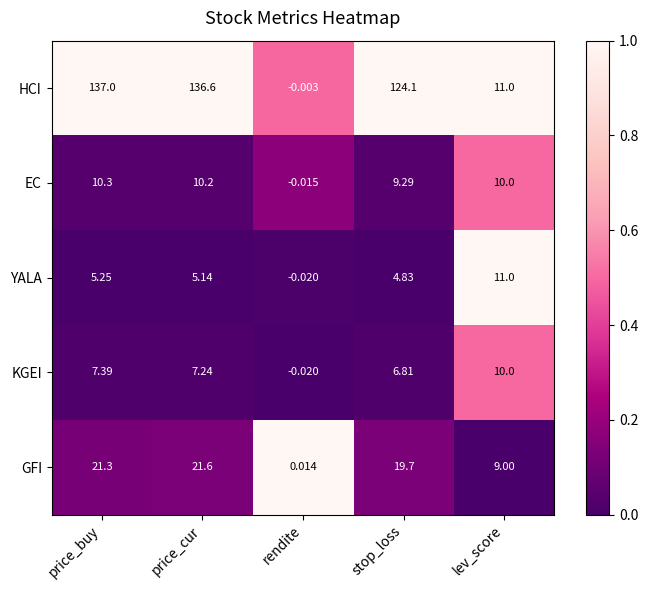

Which category has the highest value in the KGEI series?

lev_score